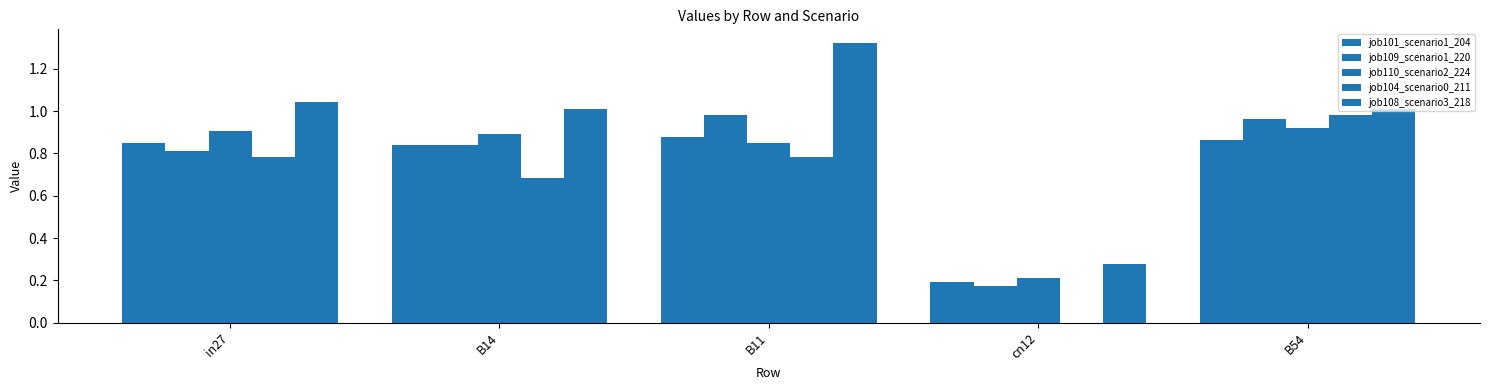

Is it true that job108_scenario3_218 equals 1.0 at B14?

True